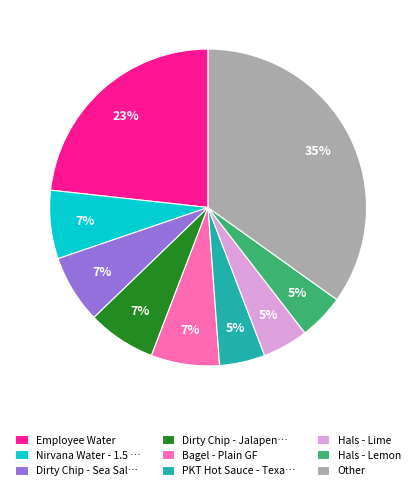

What is the largest slice in the pie chart?

Other